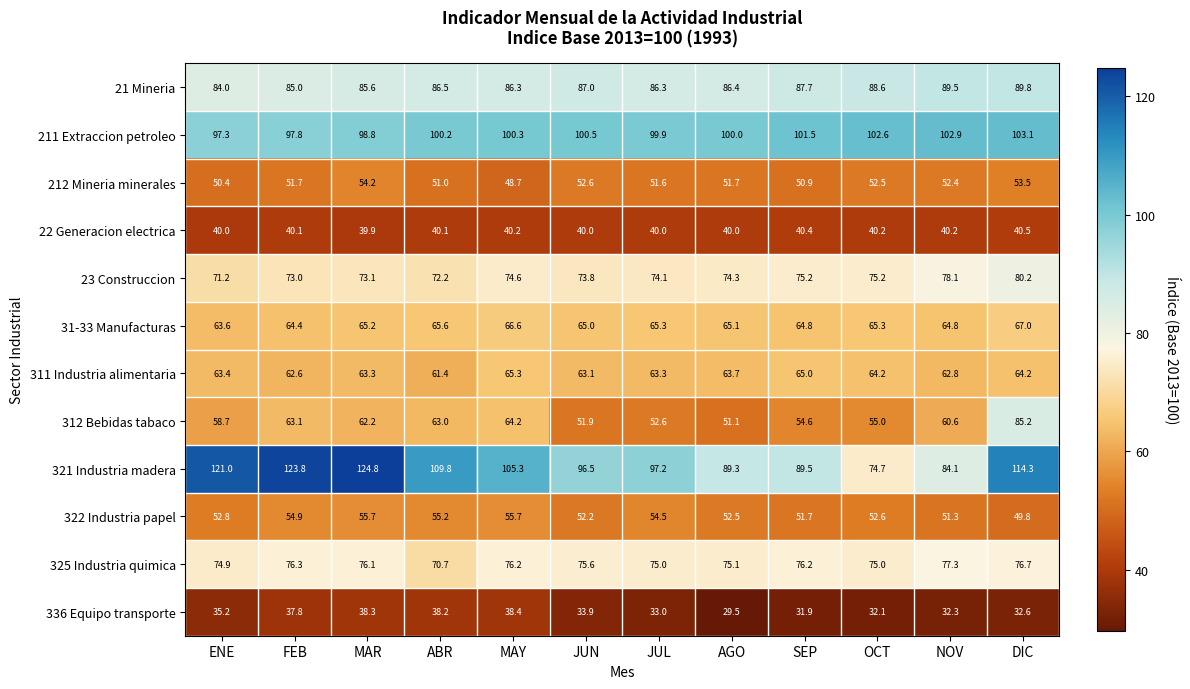

What is the sum of the 325 Industria quimica values at JUL and ABR?

145.7